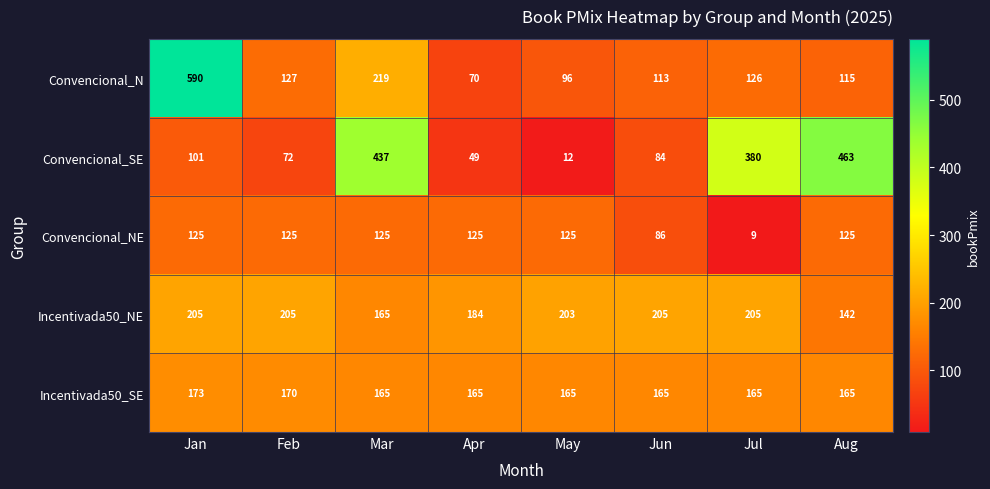

Is it true that Convencional_SE equals 463 at Aug?

True